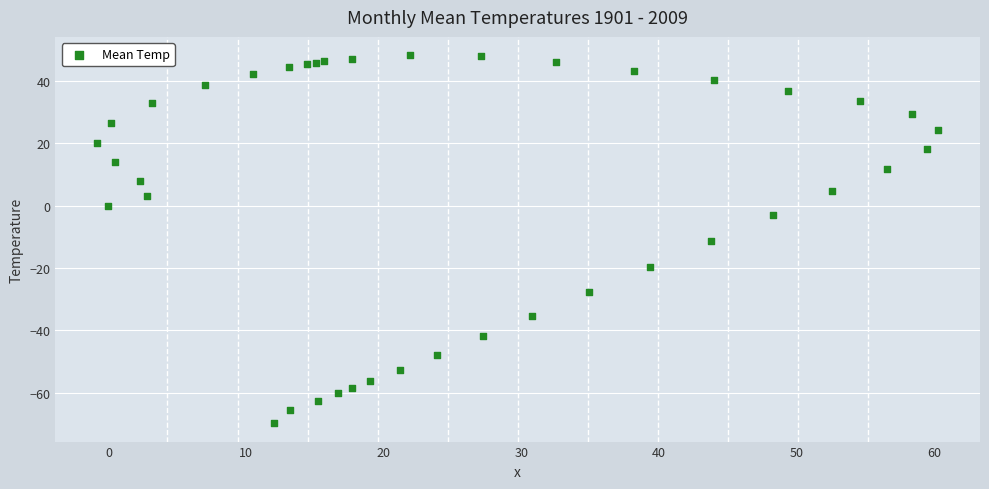

What Y value in the scatter plot is closest to -10?

-11.3